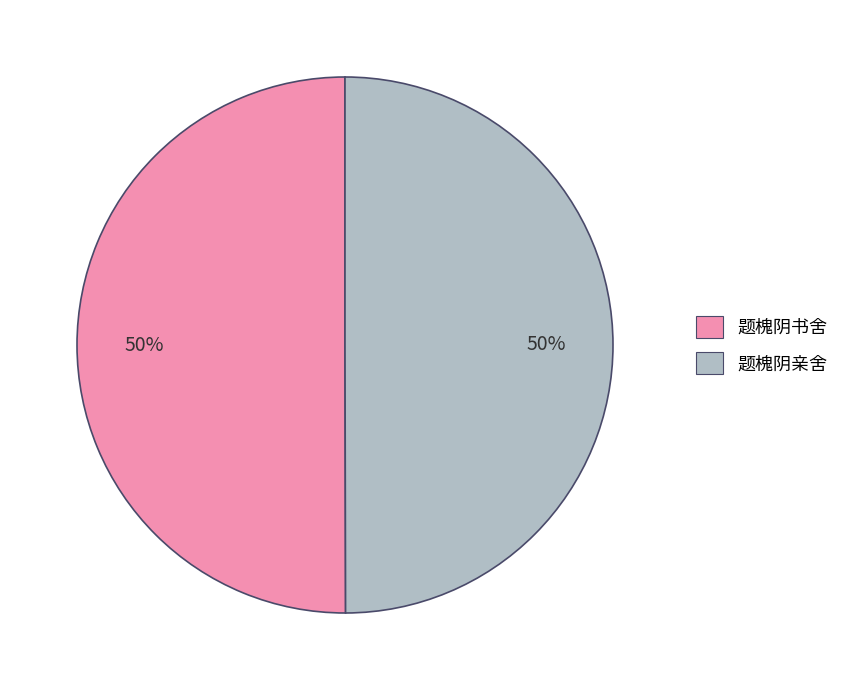

Combined, do 题槐阴书舍 and 题槐阴亲舍 account for over 50%?

Yes